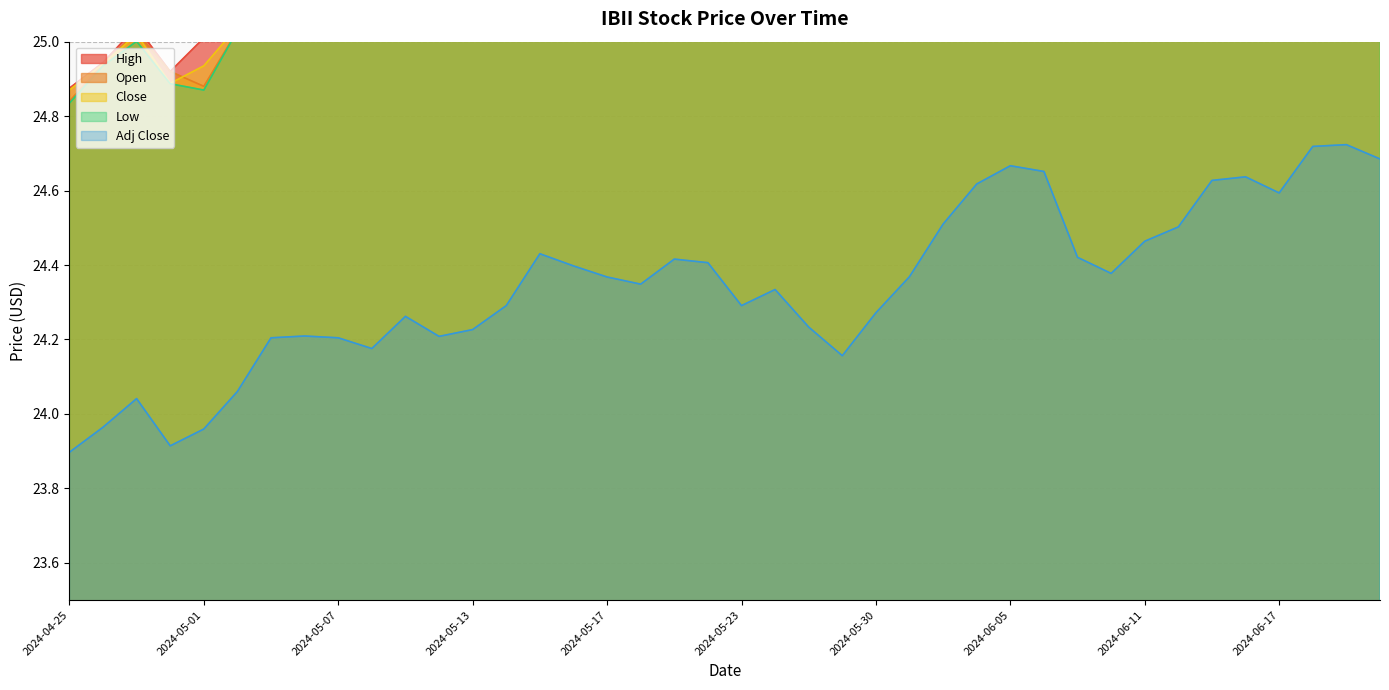

What position from the left is 2024-06-06?

30